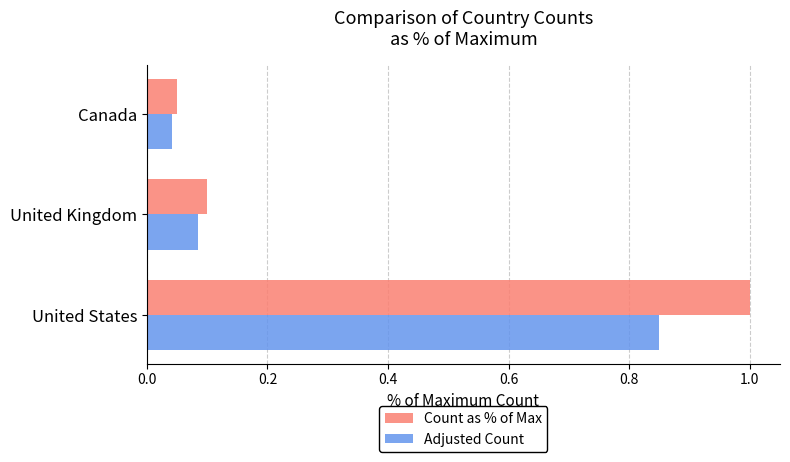

Rank the series by their average value, from highest to lowest.

Count as % of Max, Adjusted Count